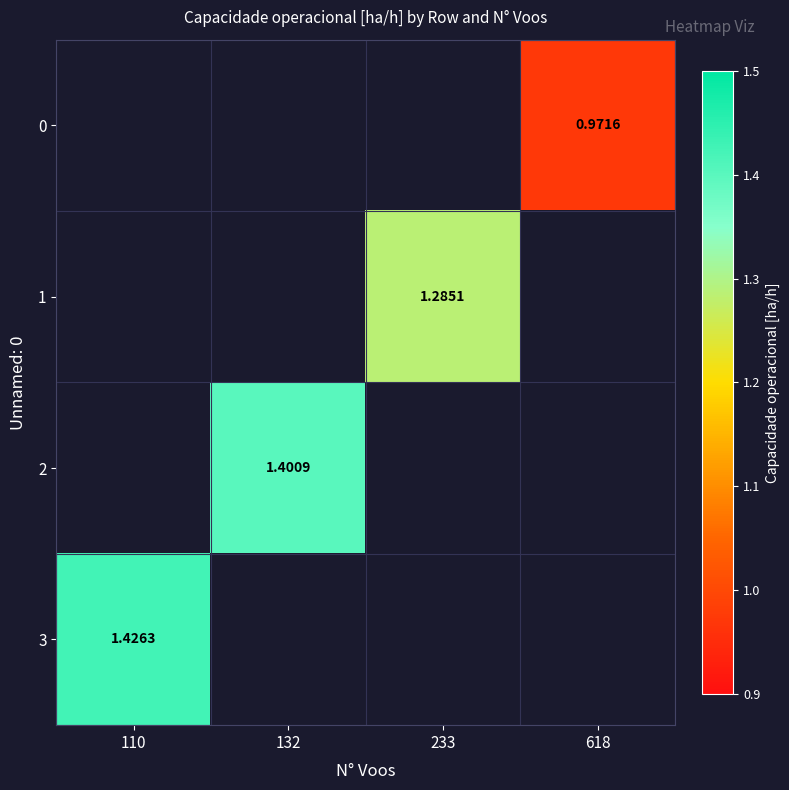

Is the value of 0 at 618 greater than the value of 3 at 110?

No